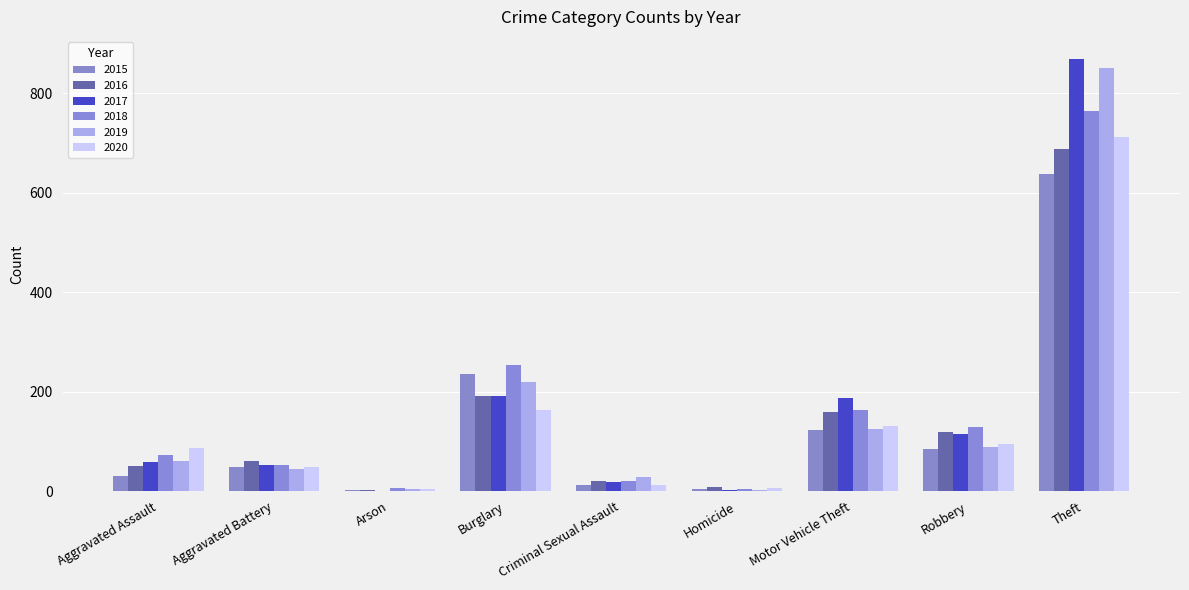

How many groups of bars are there?

9